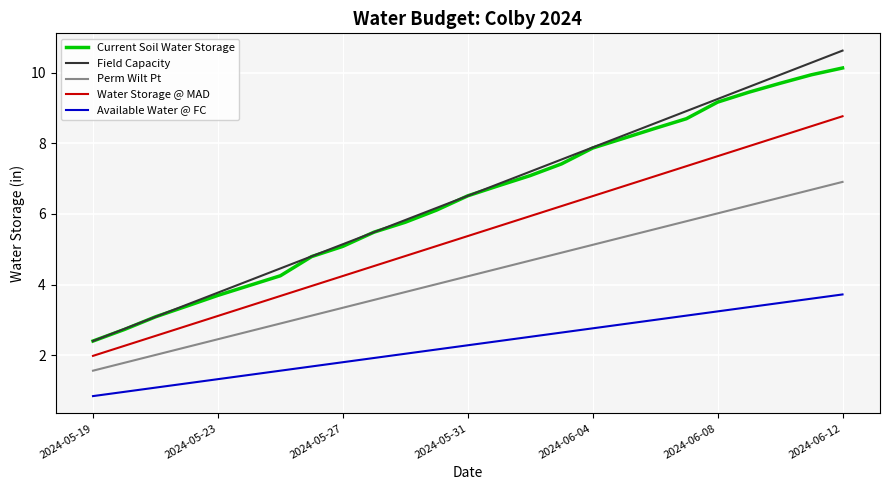

What is the highest value of the Water Storage @ MAD series?

8.8